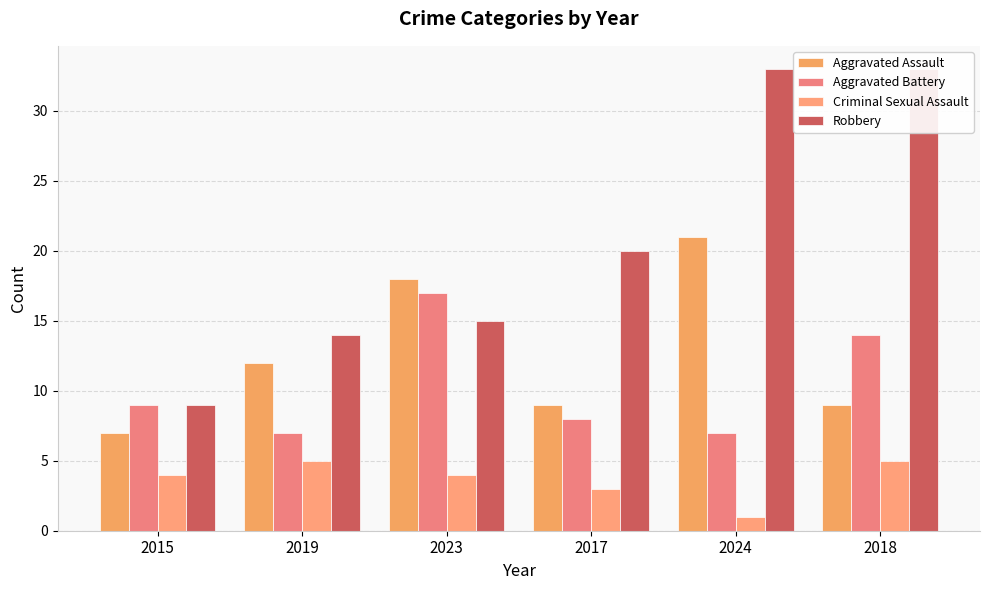

What value does the Aggravated Battery series have at 2015?

9